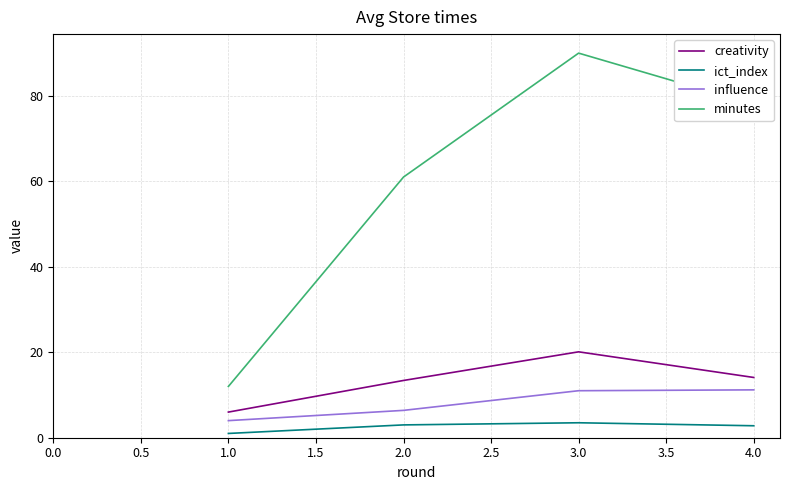

Where is minutes nearest to the value 51?

2.0